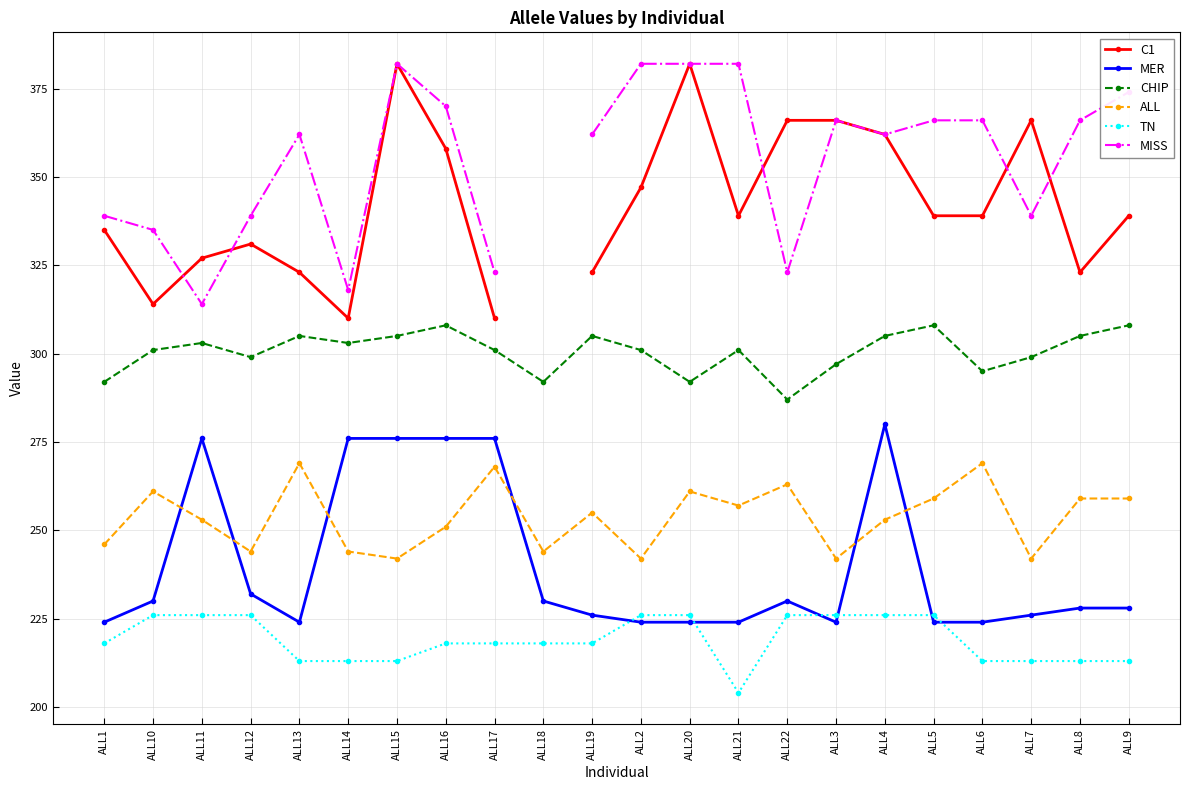

How many values in the MER series are below 228?

10